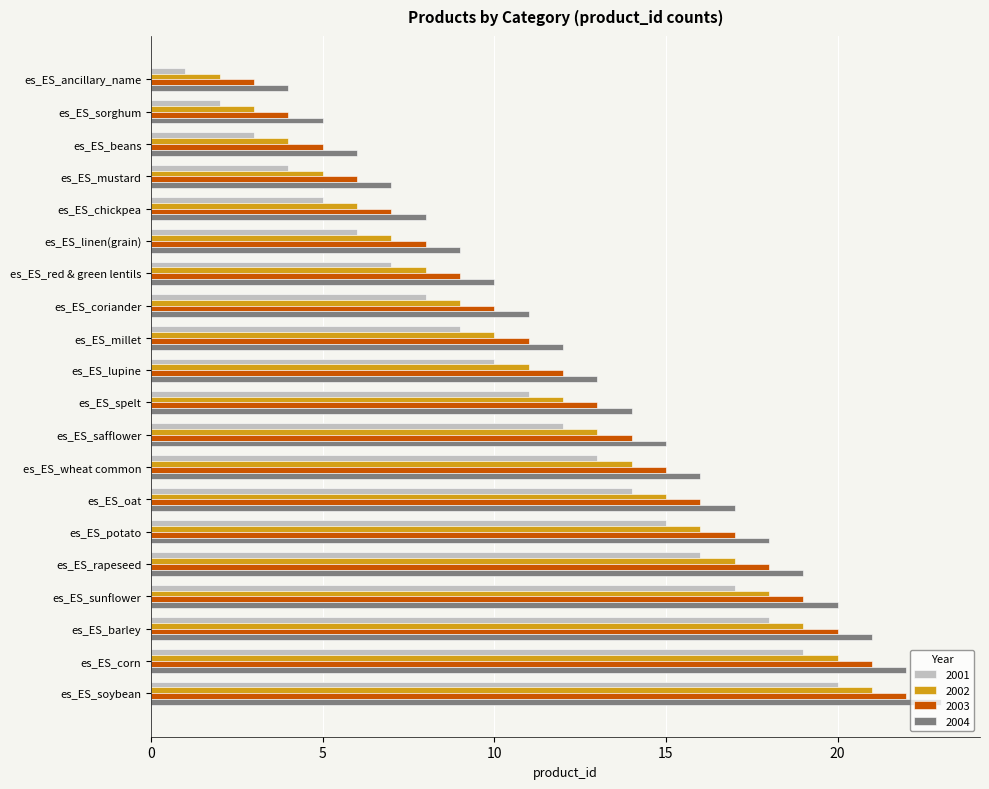

The value of 2004 at es_ES_sunflower is 20. True or false?

True